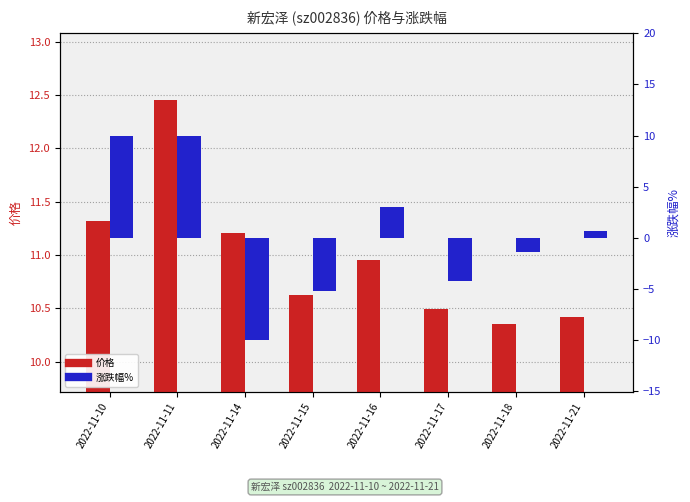

List the series in order of their peak value, lowest first.

涨跌幅%, 价格